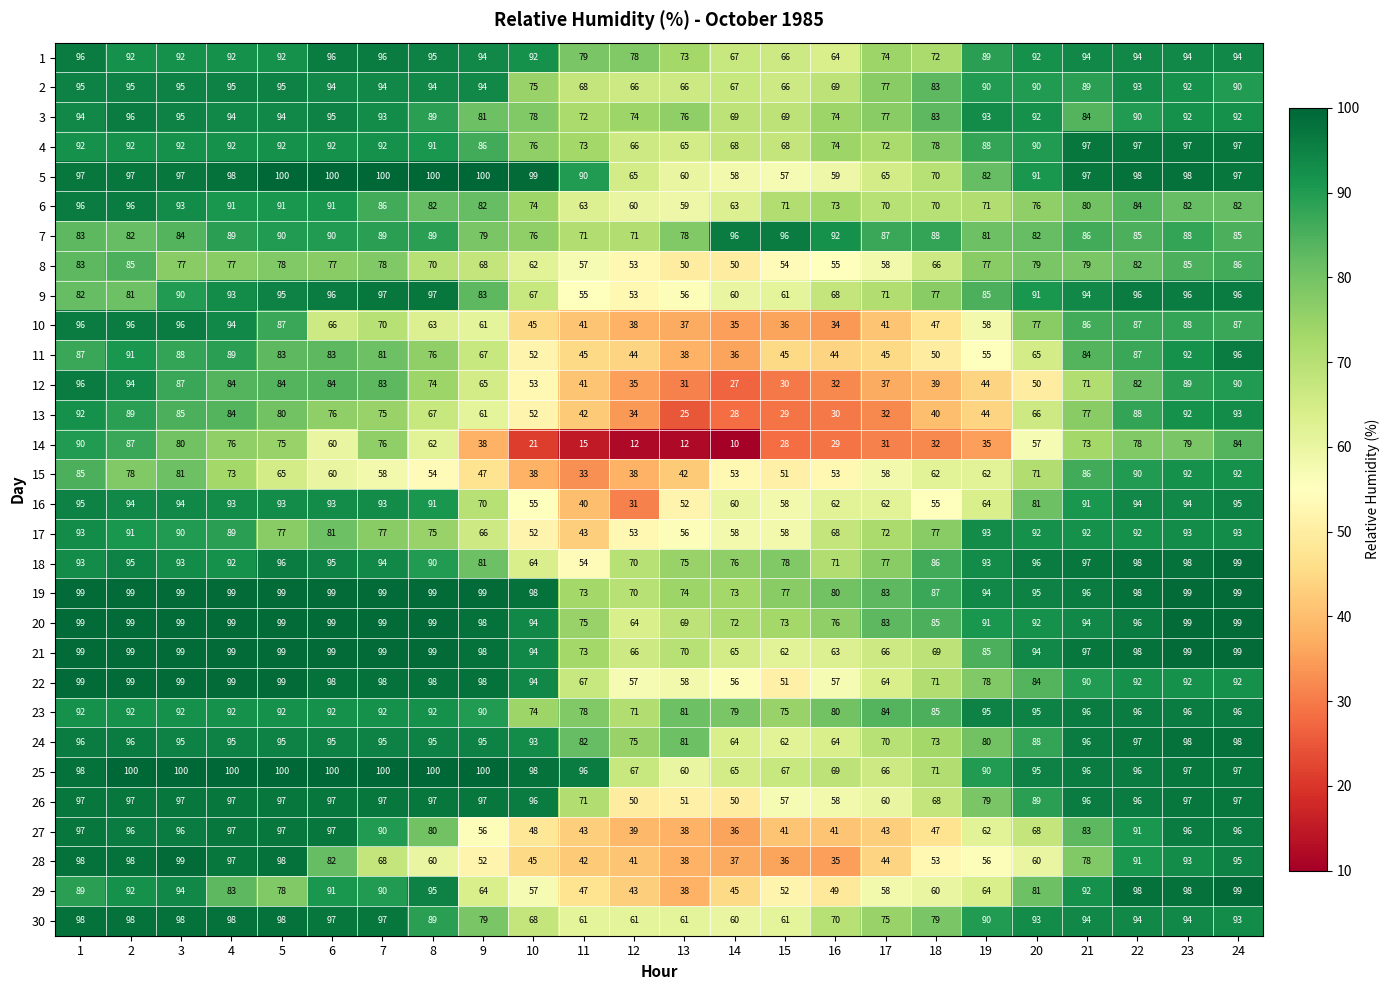

What is the sum of the 29 values at 8 and 5?

173